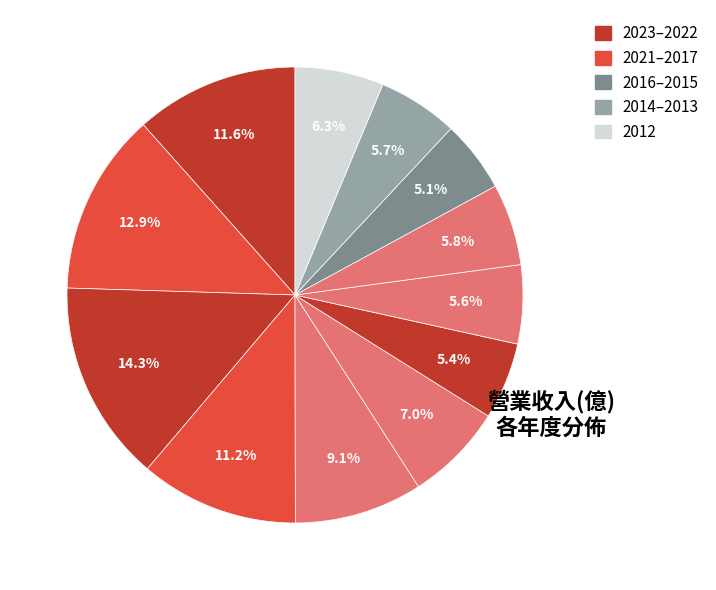

How many segments does this pie chart have?

12